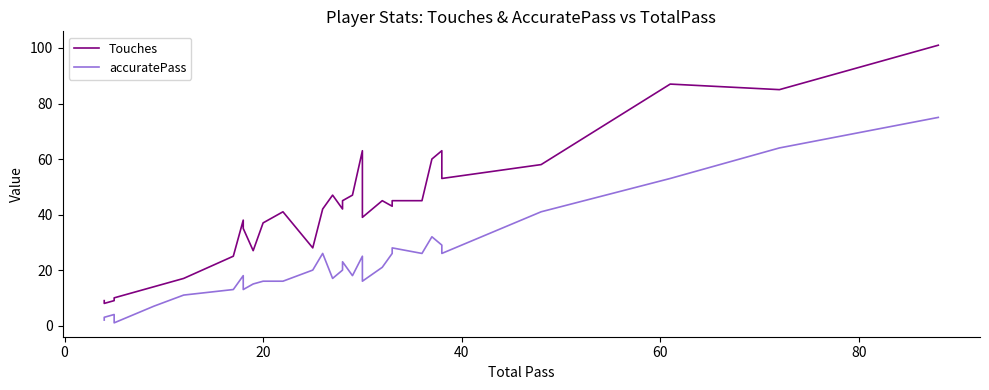

Reading left to right, what are all the values shown in this chart?

Touches: 9	8	9	10	14	17	25	38	35	27	37	41	28	42	47	42	45	47	63	39	45	43	45	45	60	63	53	58	87	85	101
accuratePass: 2	3	4	1	7	11	13	18	13	15	16	16	20	26	17	20	23	18	25	16	21	26	28	26	32	29	26	41	53	64	75